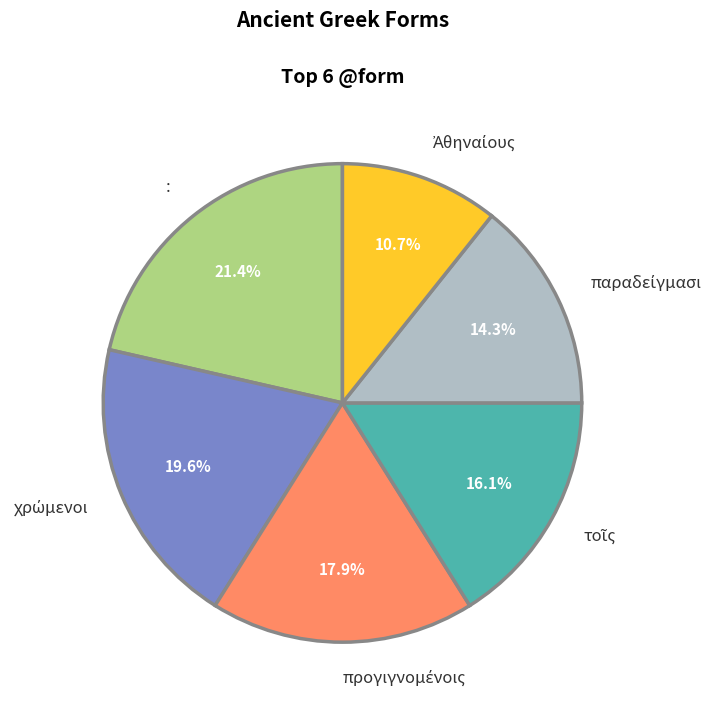

Which category has the biggest portion of the pie?

: